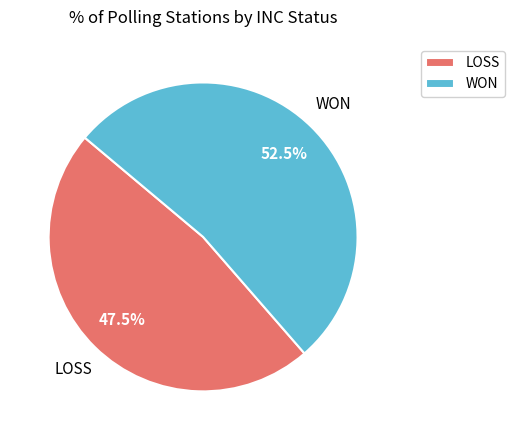

Is it true that WON is 60% of the pie?

False